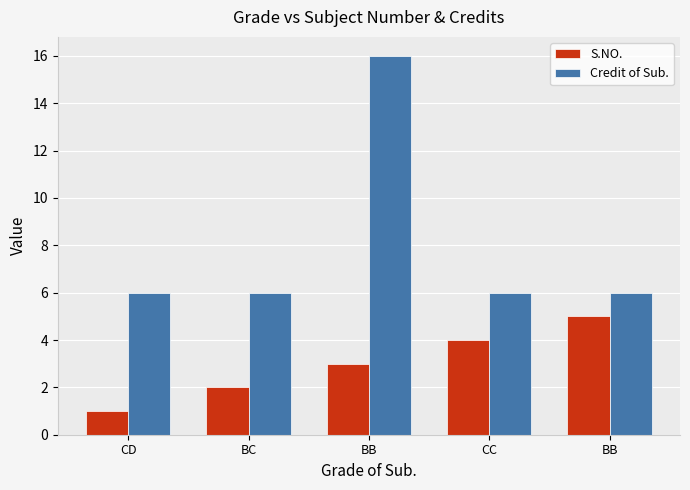

How many data points in S.NO. are less than 3?

2